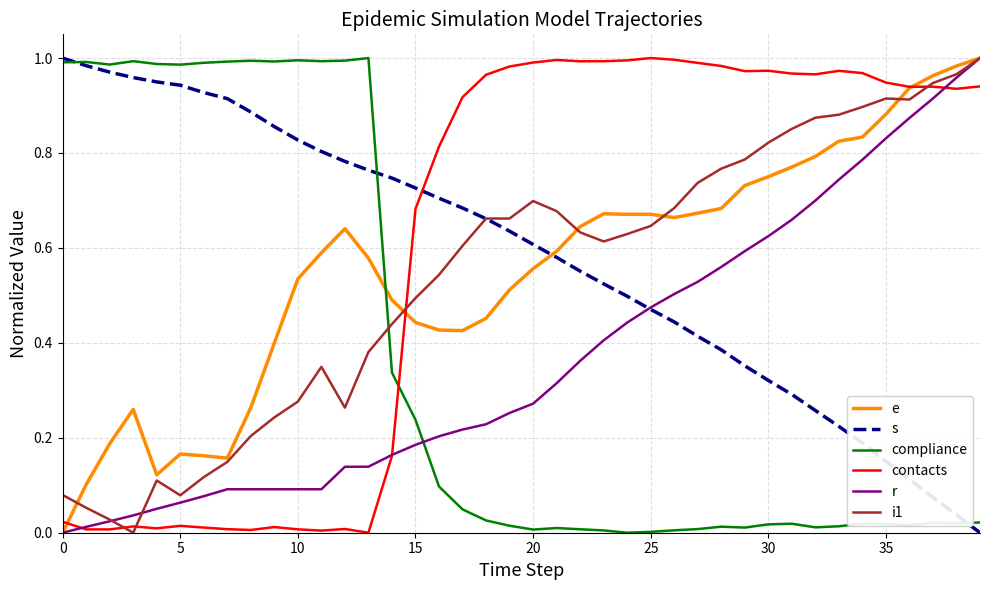

True or false: s and contacts cross at least once.

True